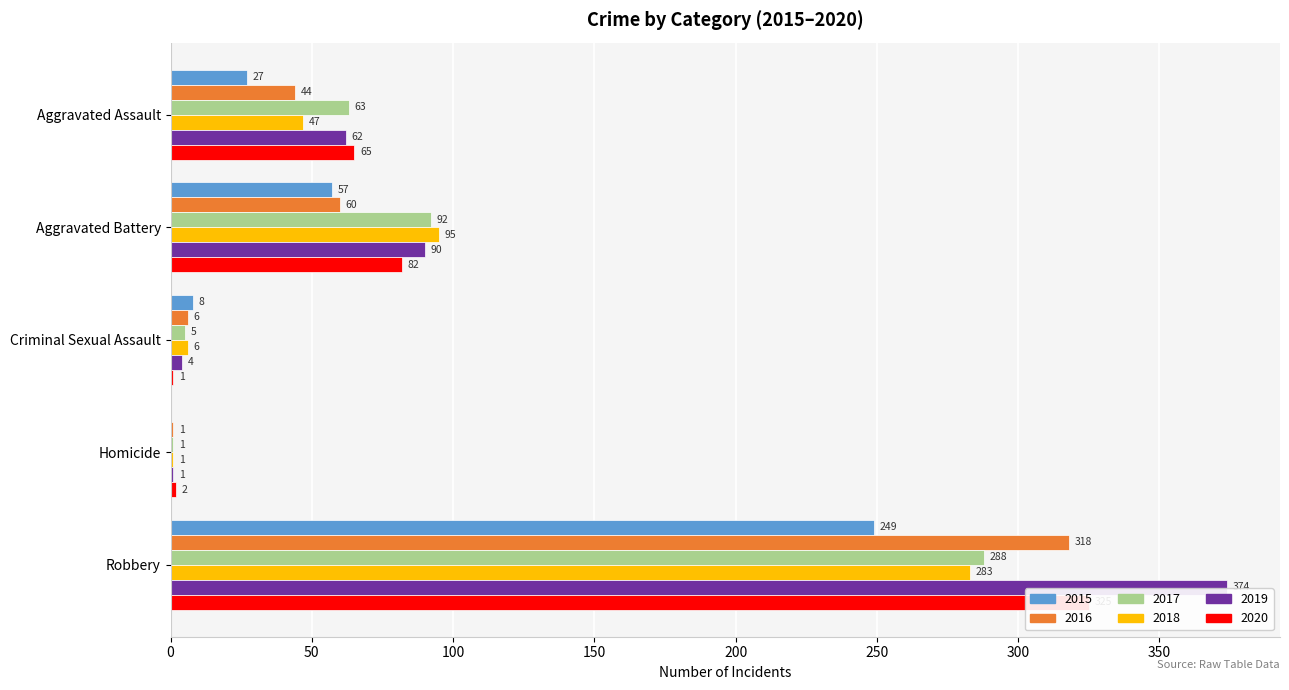

What are all the series names shown in the legend?

2015, 2016, 2017, 2018, 2019, 2020